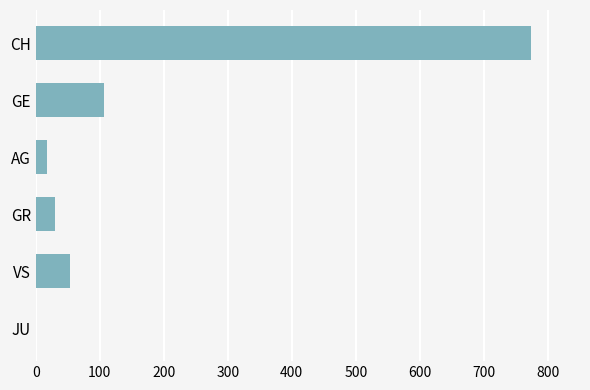

Reading bottom to top, transcribe all the data shown in this chart.

JU=0	VS=53	GR=30	AG=18	GE=106	CH=773